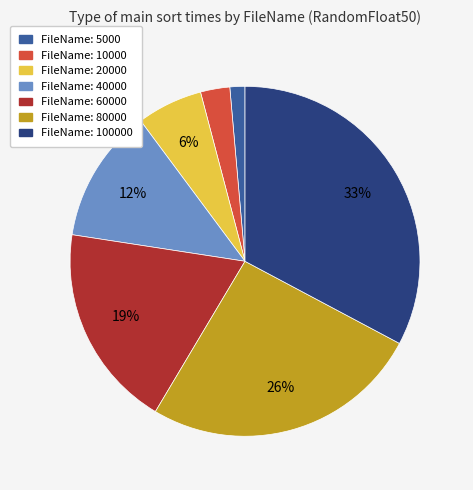

Is there a majority slice in this chart?

No